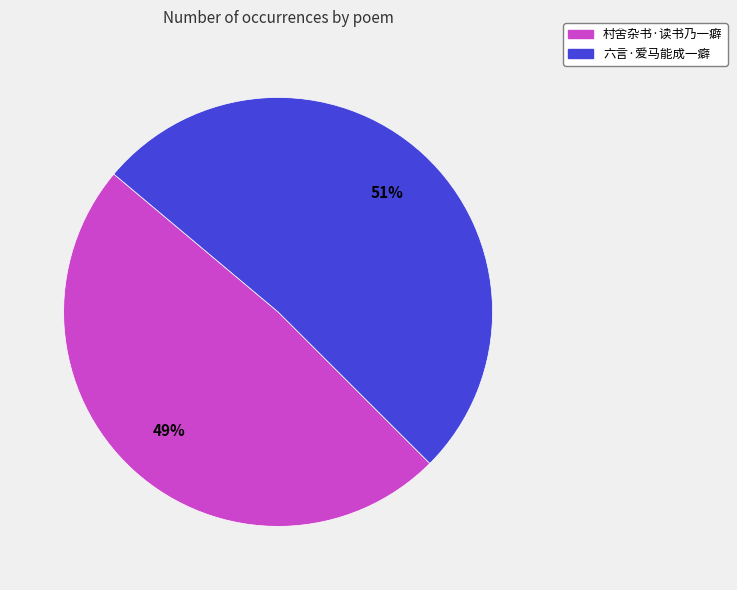

Between 村舍杂书·读书乃一癖 and 六言·爱马能成一癖, which is larger?

六言·爱马能成一癖